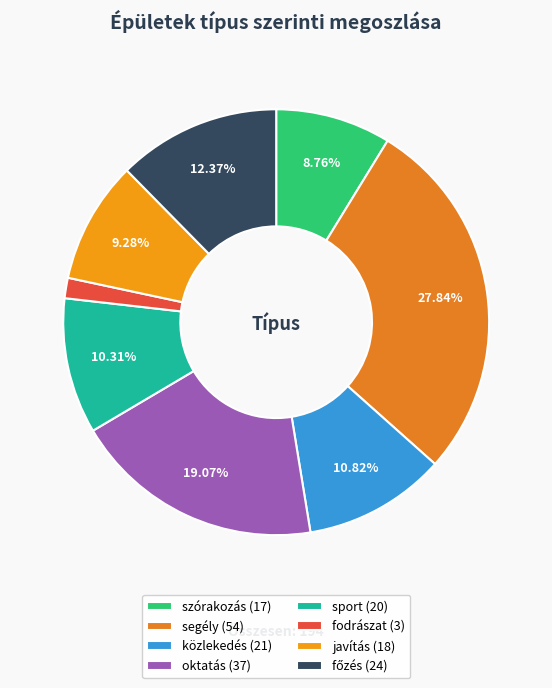

Which category has the smallest portion of the pie?

fodrászat